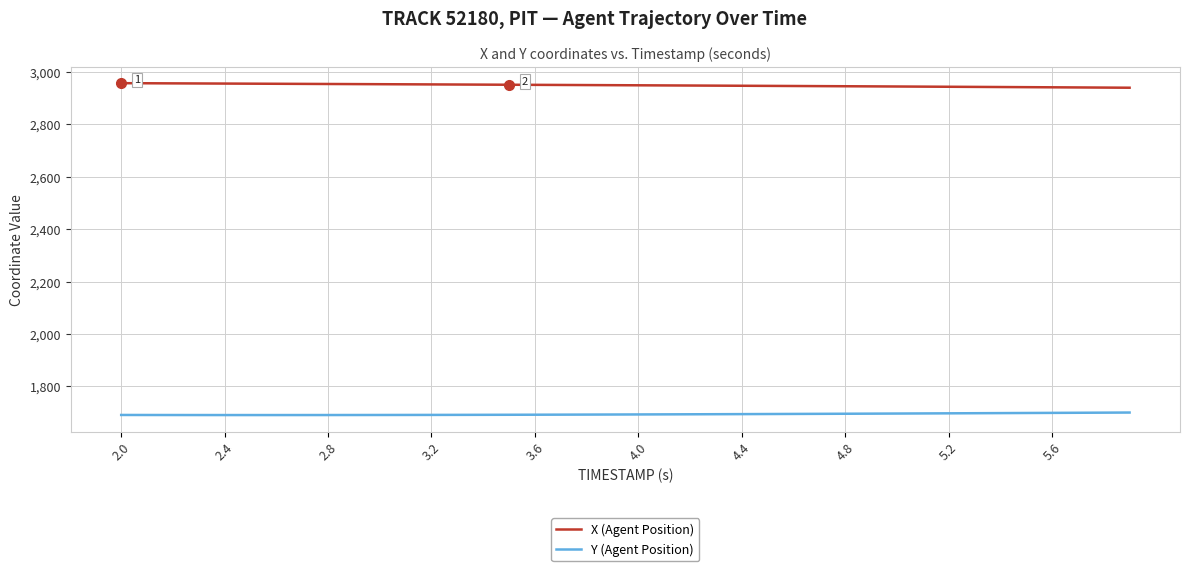

True or false: Y (Agent Position) and X (Agent Position) cross at least once.

False